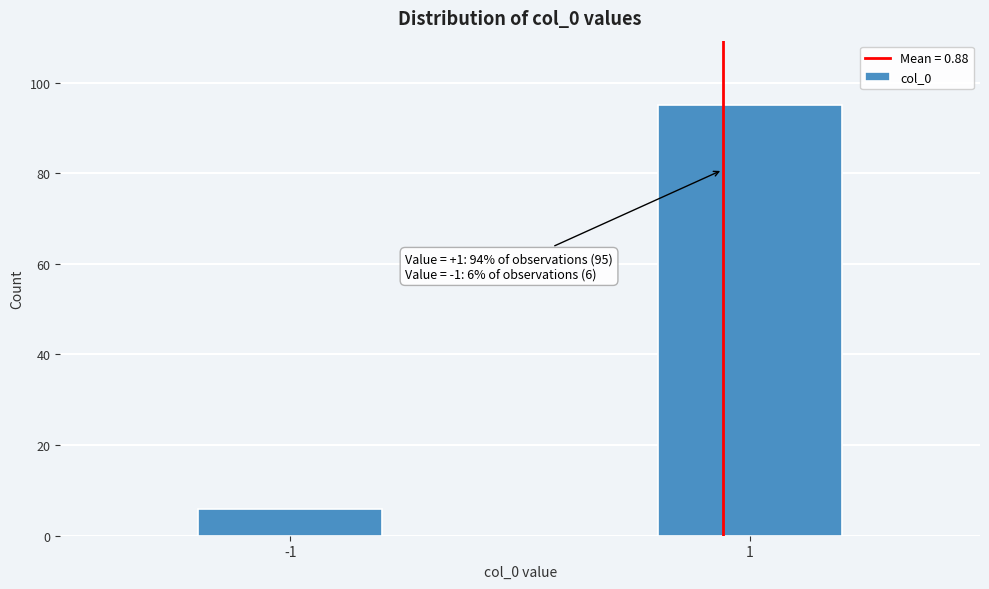

Reading right to left, list all the values displayed in this chart.

95	6